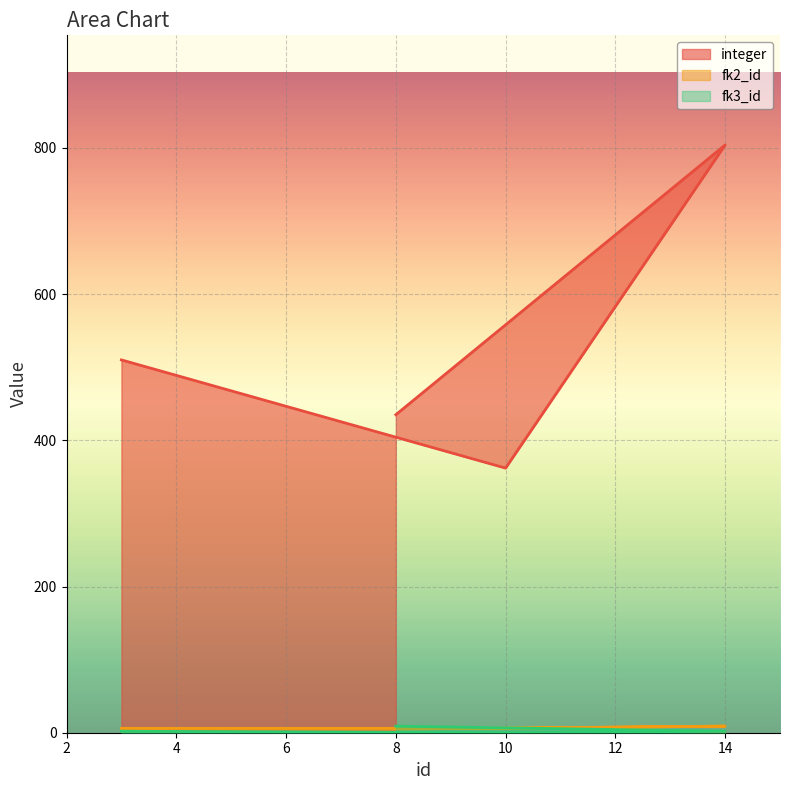

Reading right to left, transcribe all the data shown in this chart.

integer: 8=435	14=804	10=362	3=510
fk2_id: 8=5	14=9	10=6	3=6
fk3_id: 8=9	14=2	10=0	3=2